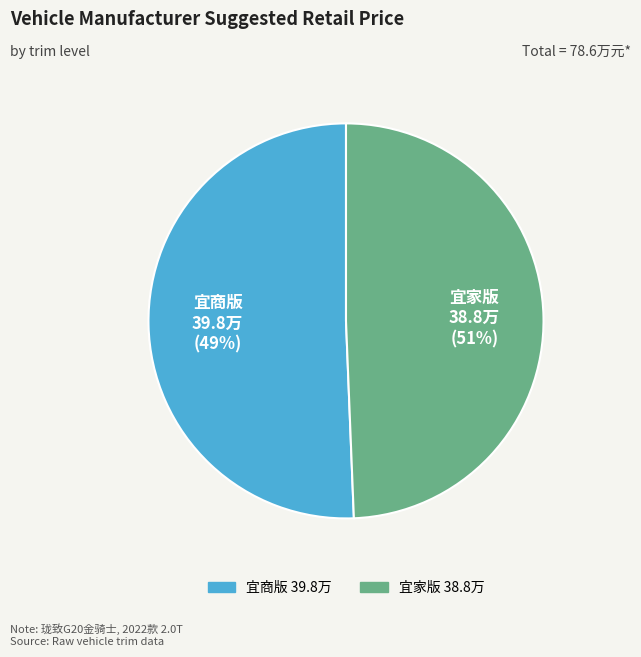

What is the ratio of the value at 拓锐斯特G20 2022款 2.0T 金骑士 宜家版 to the value at 拓锐斯特G20 2022款 2.0T 金骑士 宜商版?

1.0